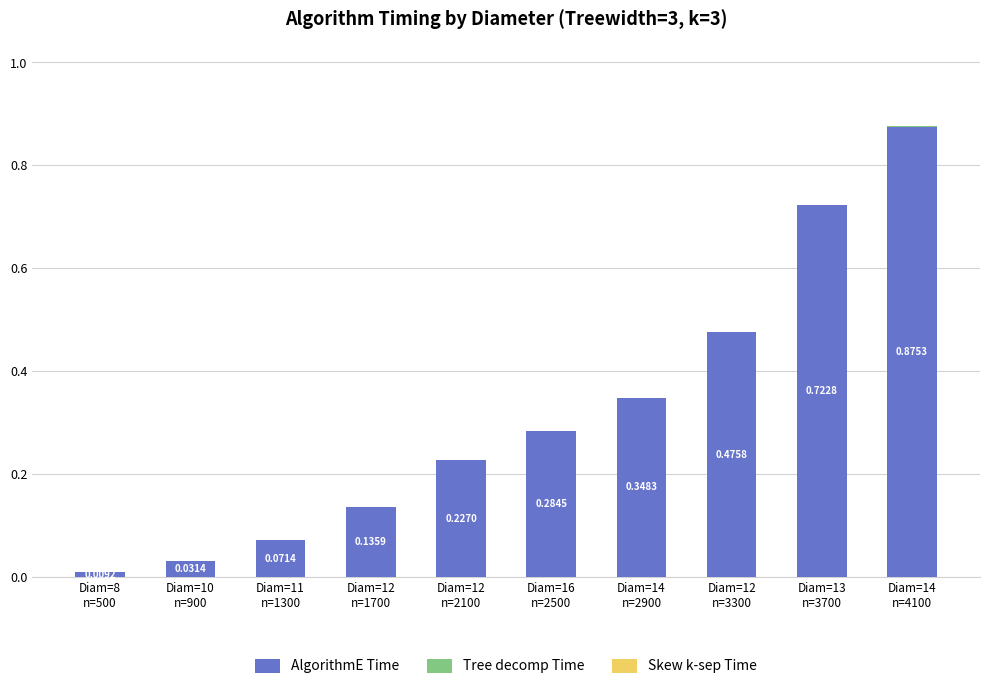

What is the sum of all AlgorithmE Time values?

3.2